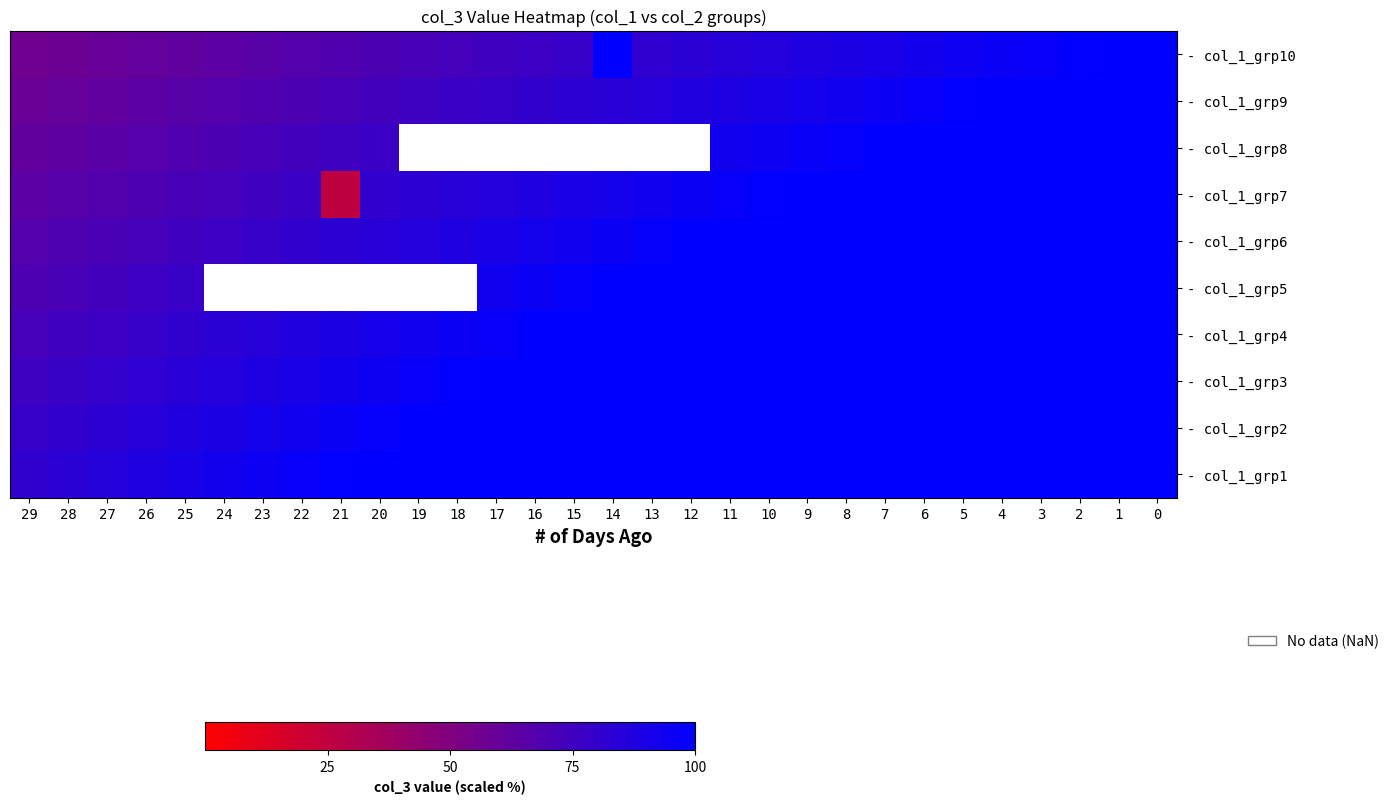

Rank the series at 6 from lowest to highest value.

- col_1_grp10, - col_1_grp9, - col_1_grp8, - col_1_grp7, - col_1_grp6, - col_1_grp5, - col_1_grp4, - col_1_grp3, - col_1_grp2, - col_1_grp1